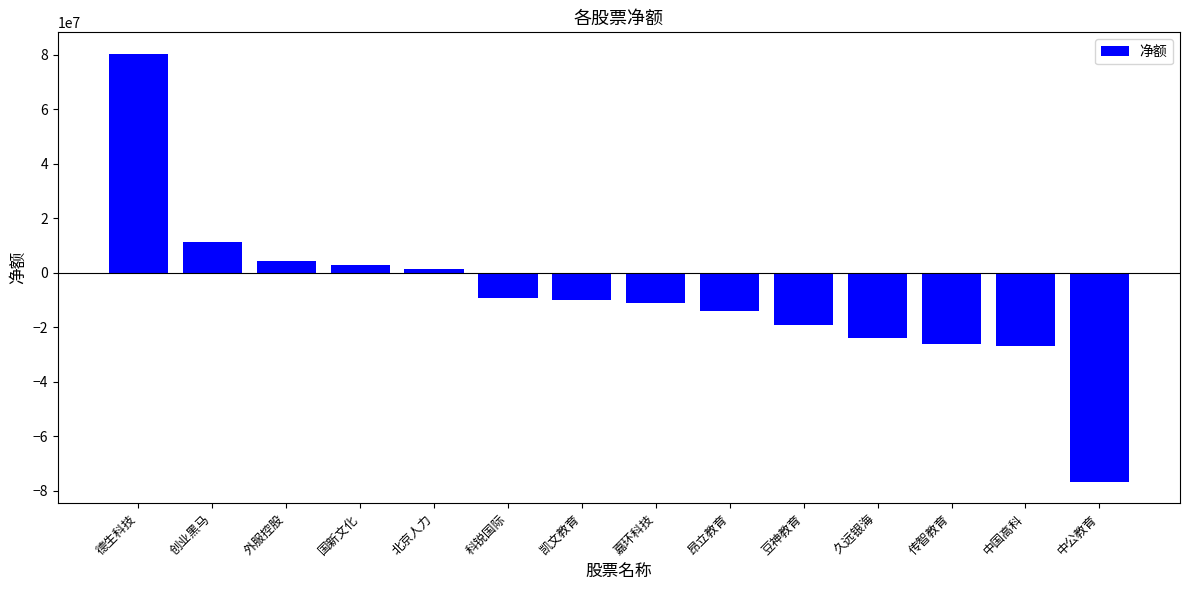

How many bars are there in total?

14